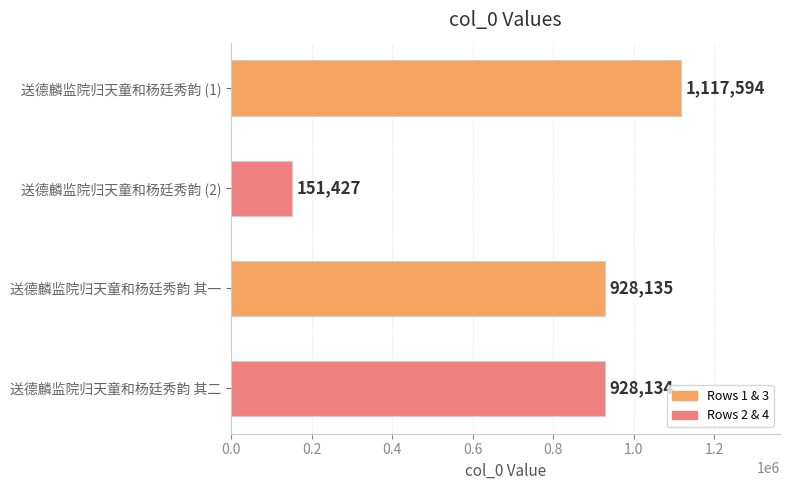

Reading top to bottom, what are all the values shown in this chart?

1117594	151427	928135	928134